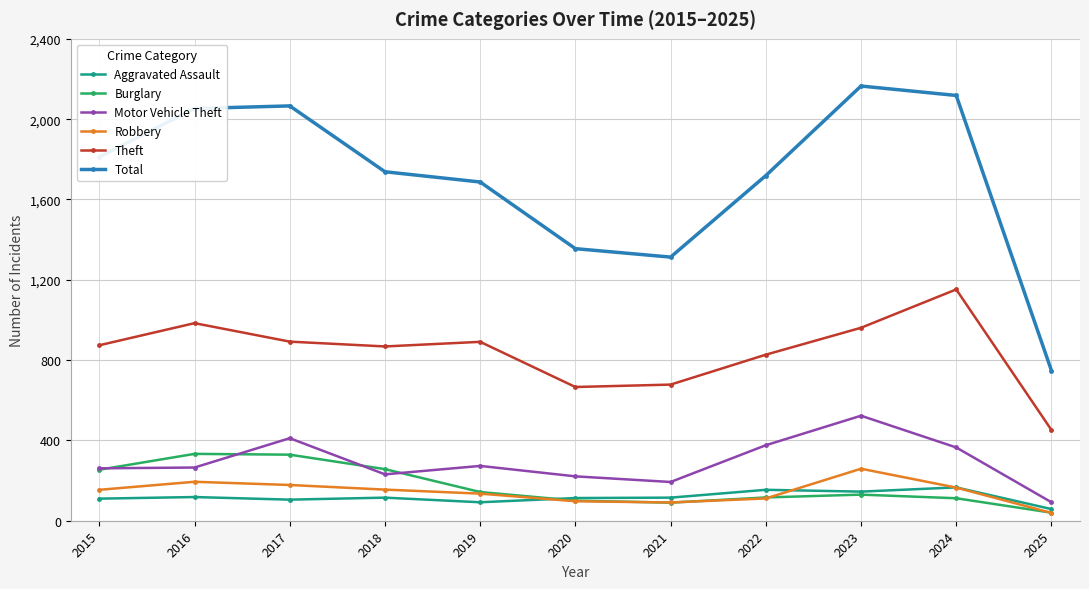

What is the spread (max minus min) of values at 2020?

1258